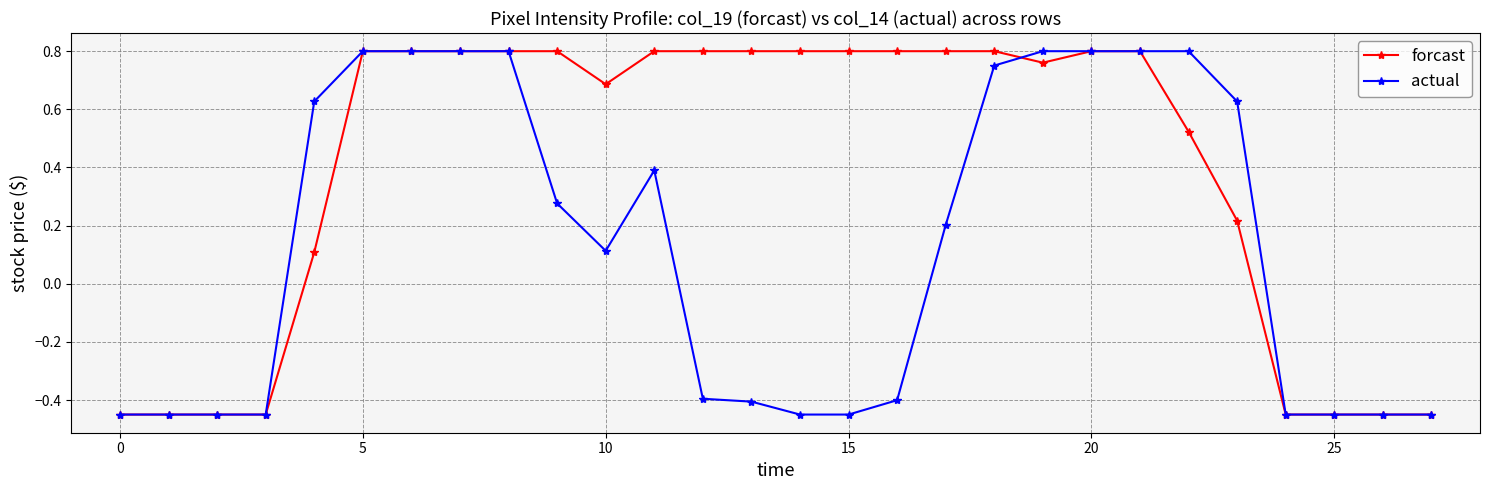

Rank the series by their average value, from lowest to highest.

actual, forcast